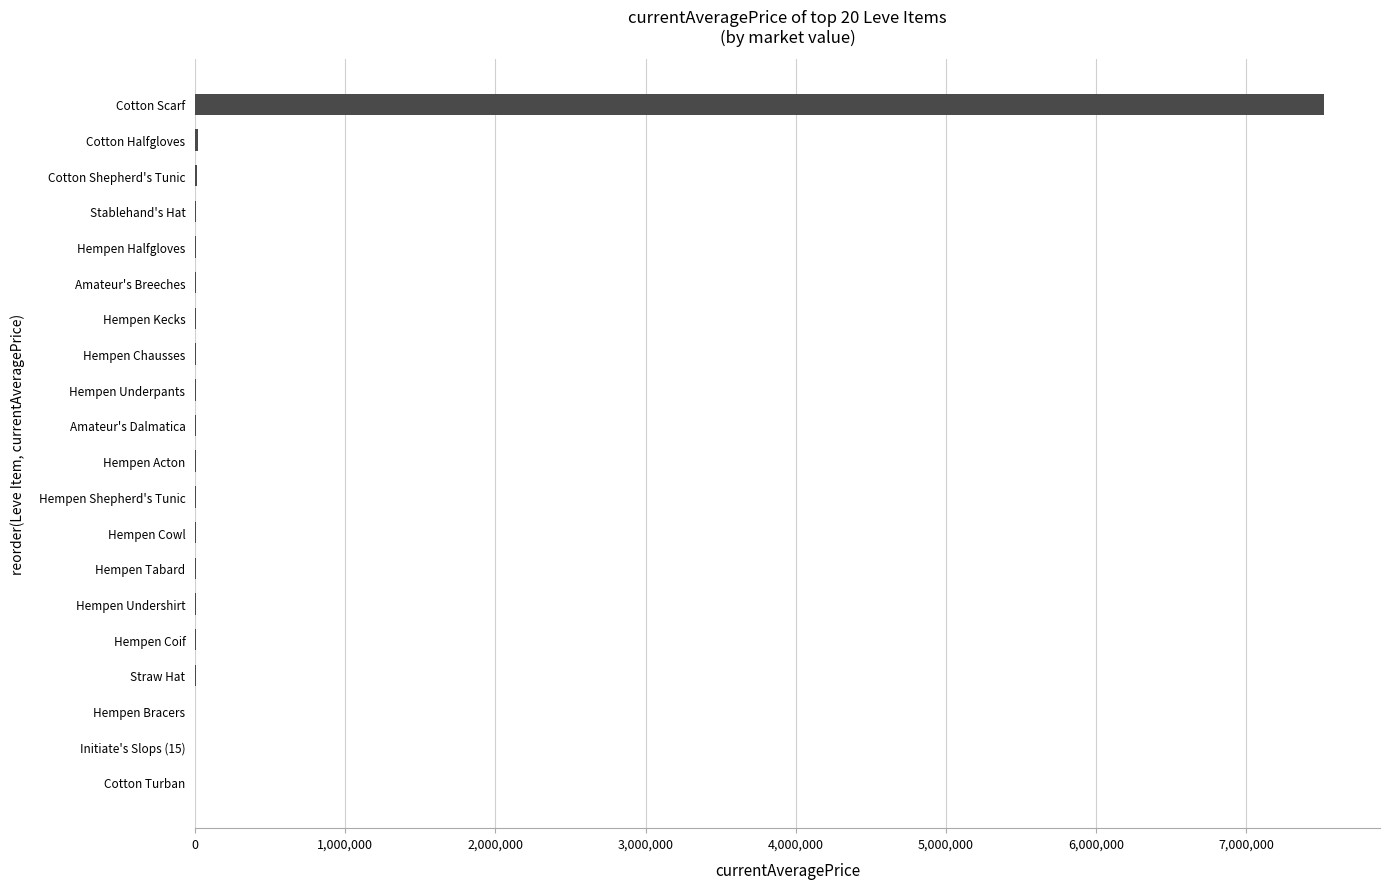

Which has a higher value, Cotton Scarf or Cotton Halfgloves?

Cotton Scarf